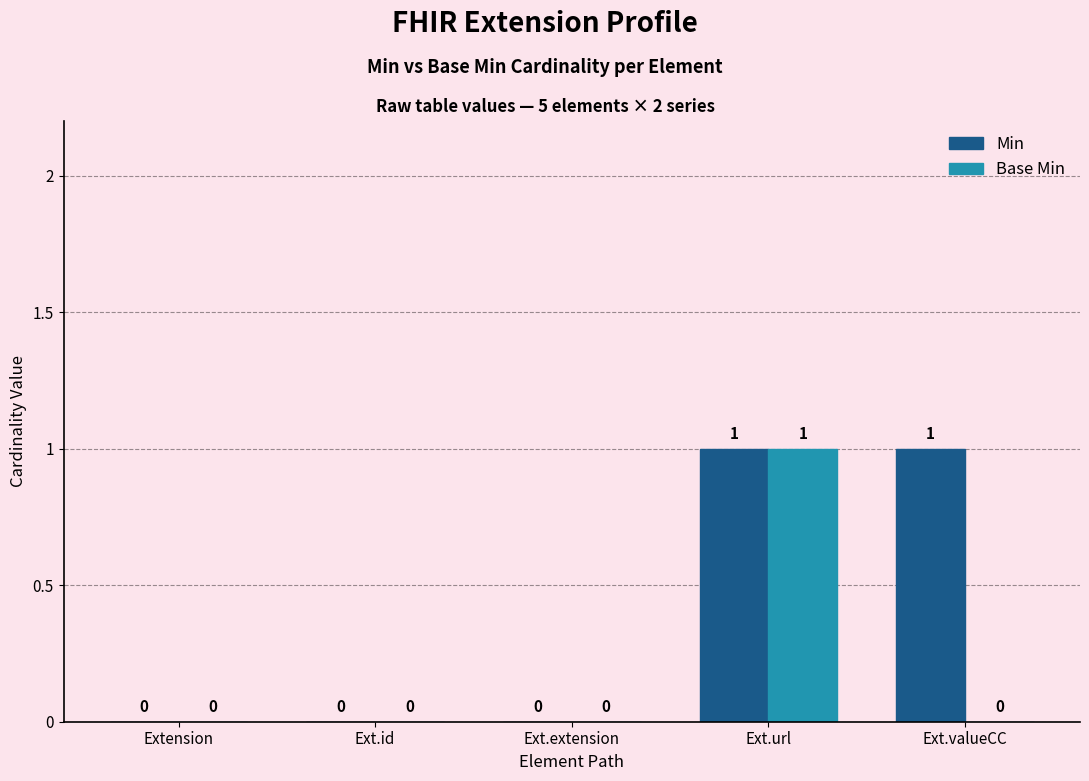

How many groups of bars are there?

5